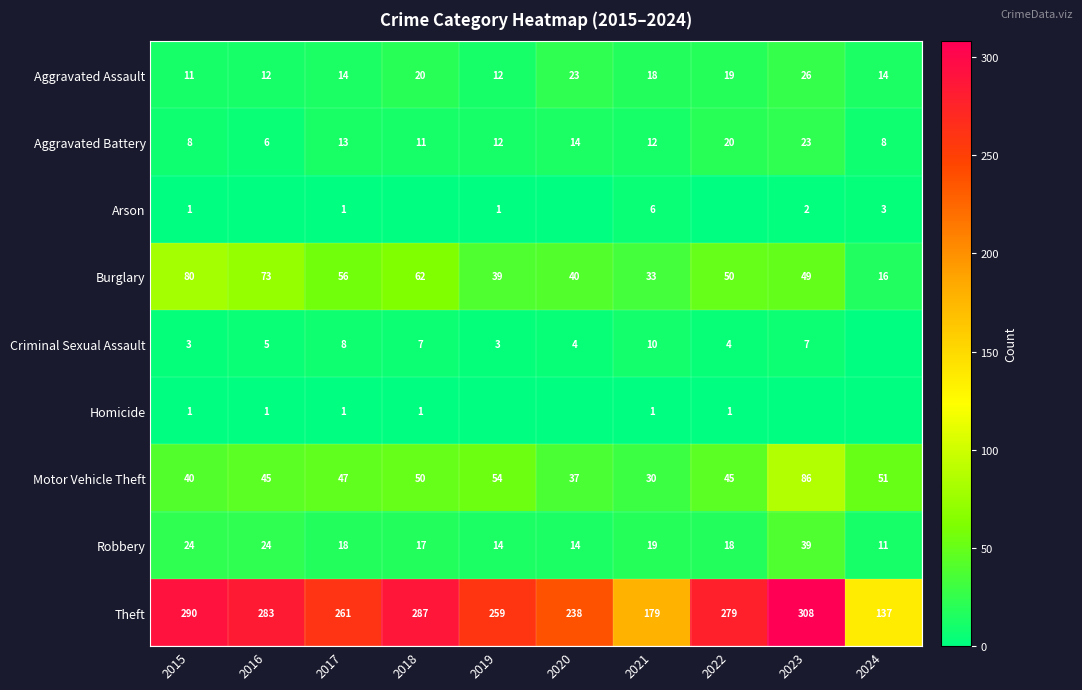

Which category has the lowest value in the Aggravated Assault series?

2015